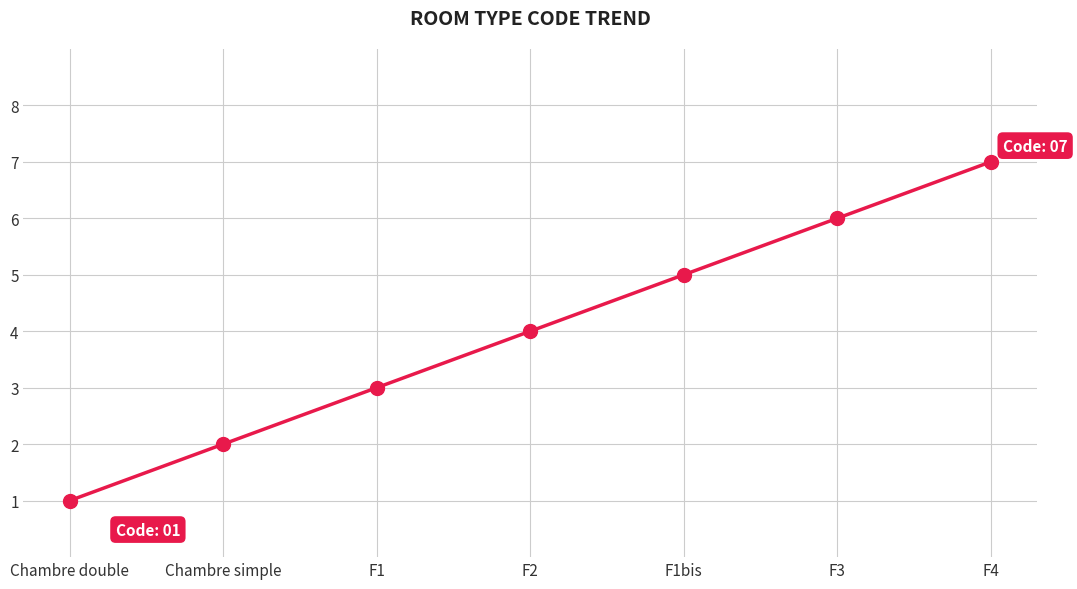

What is the label of the 2nd point from the right?

F3